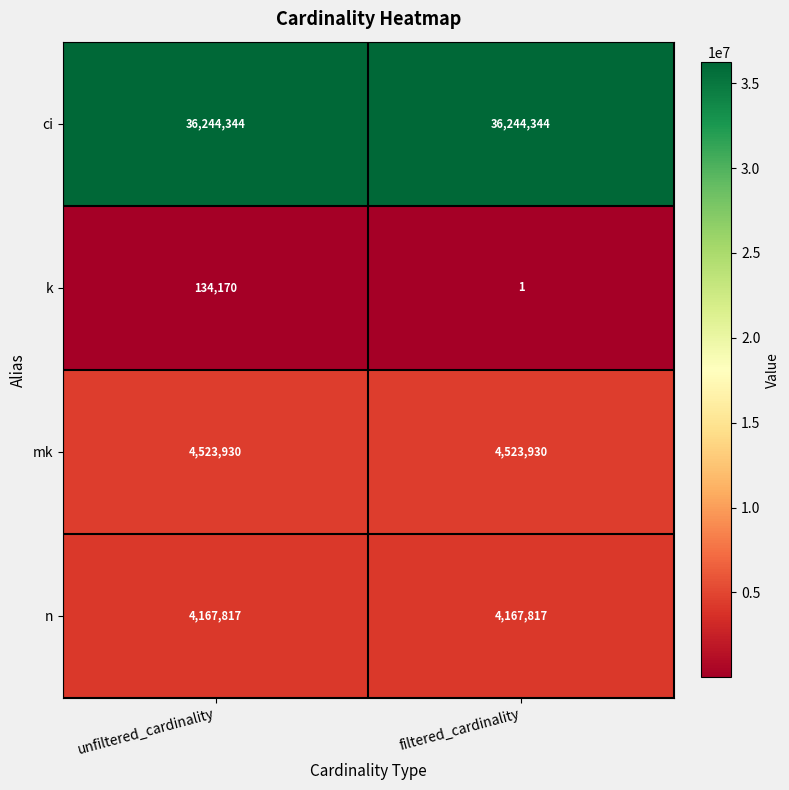

The ci series shows 36244344 at filtered_cardinality. True or false?

True